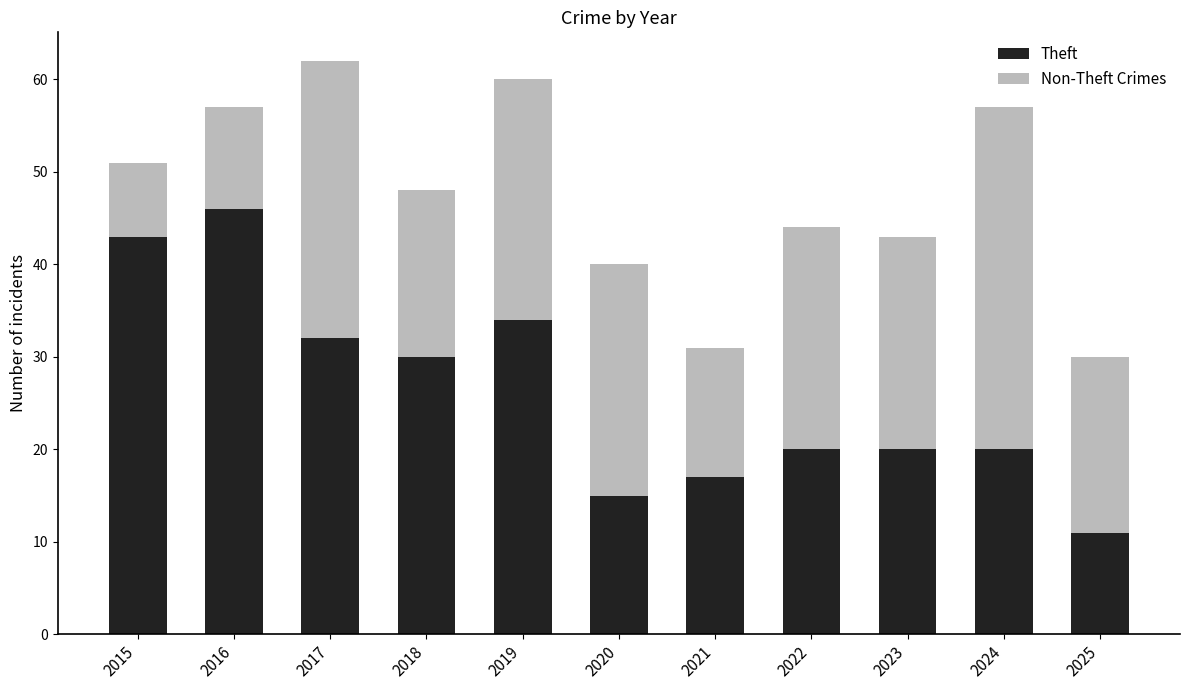

Does the chart contain any negative values?

No